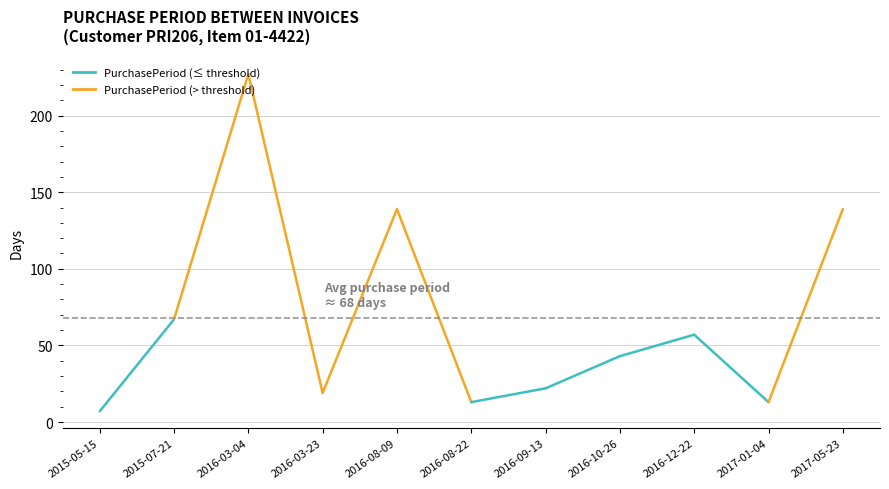

Rank the categories by value from highest to lowest.

2016-03-04, 2016-08-09, 2017-05-23, 2015-07-21, 2016-12-22, 2016-10-26, 2016-09-13, 2016-03-23, 2016-08-22, 2017-01-04, 2015-05-15